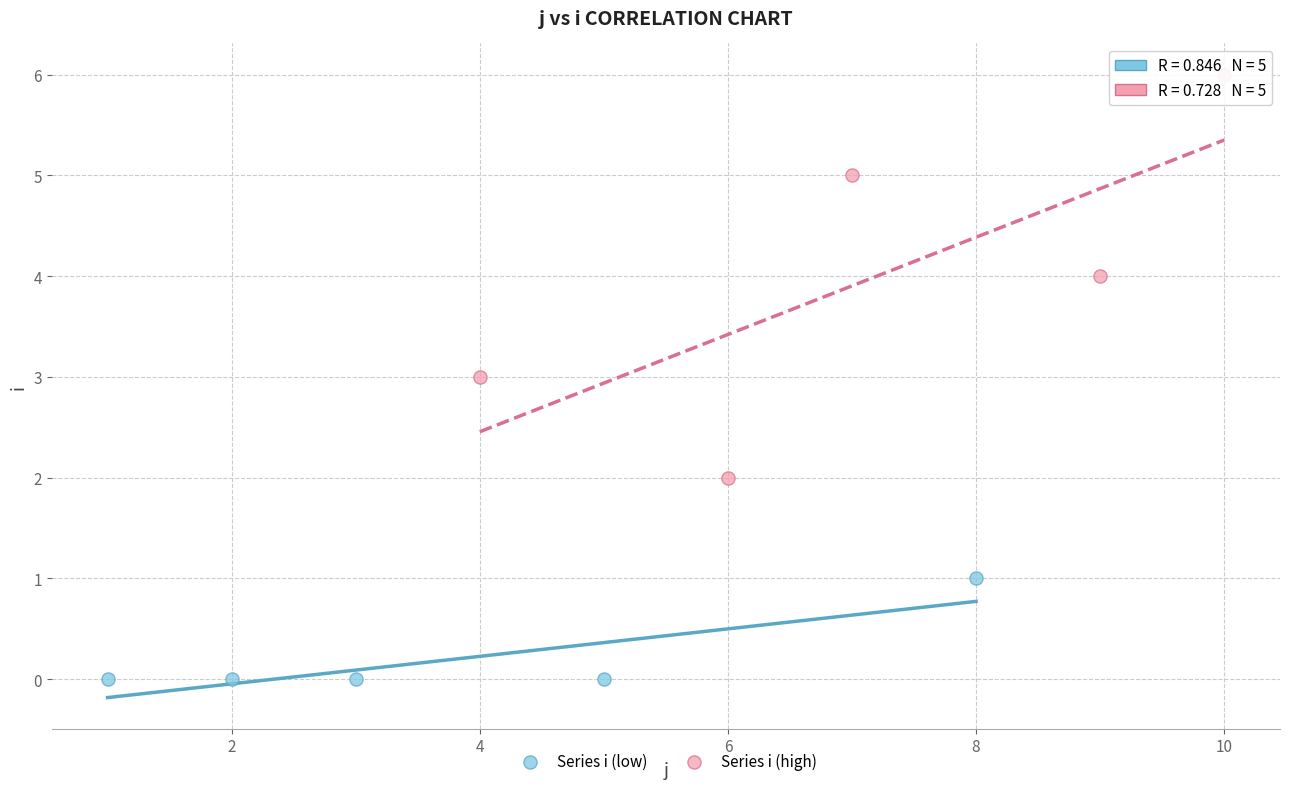

What are all the series names shown in the legend?

Series i (low), Series i (high)